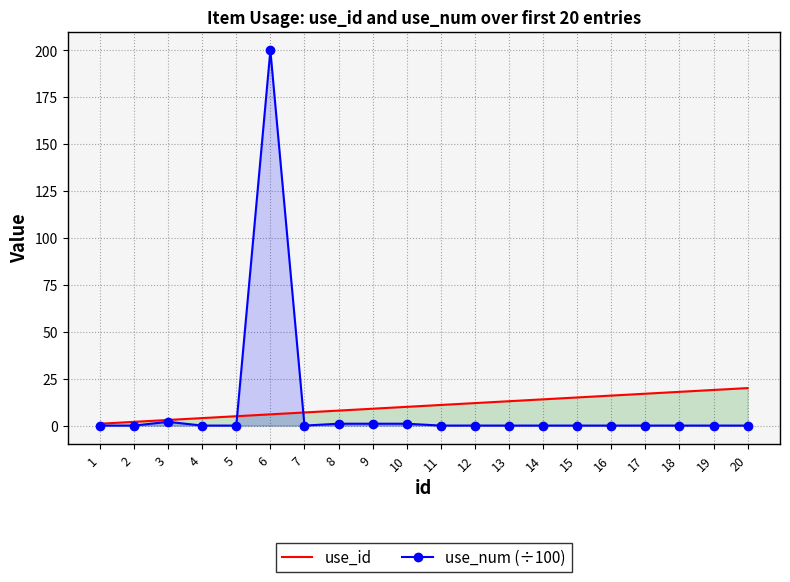

Between 10 and 18, which series saw the biggest shift?

use_id